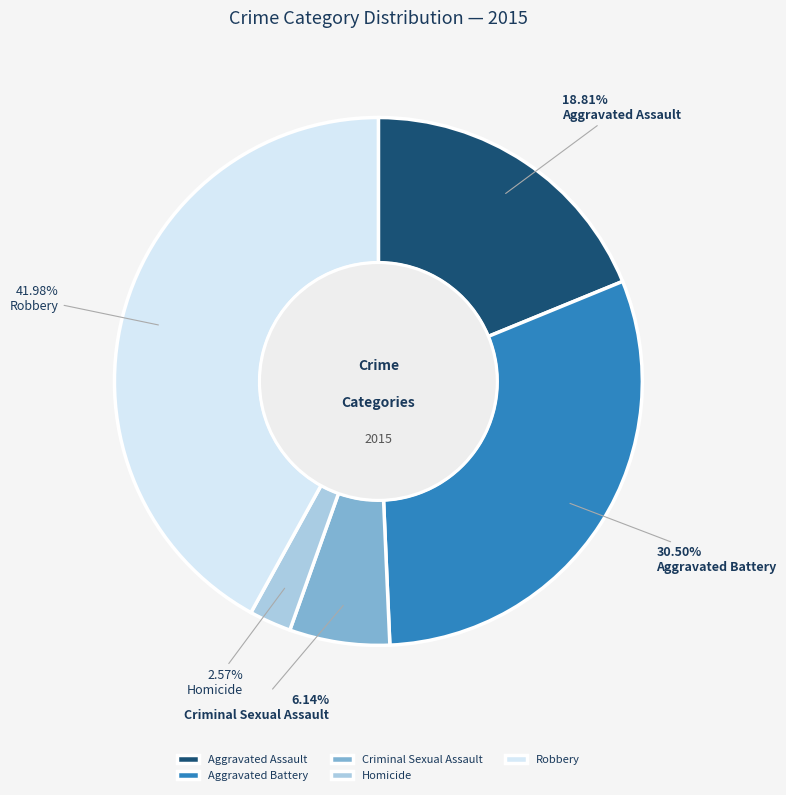

Does Homicide account for over 50% of the chart?

No